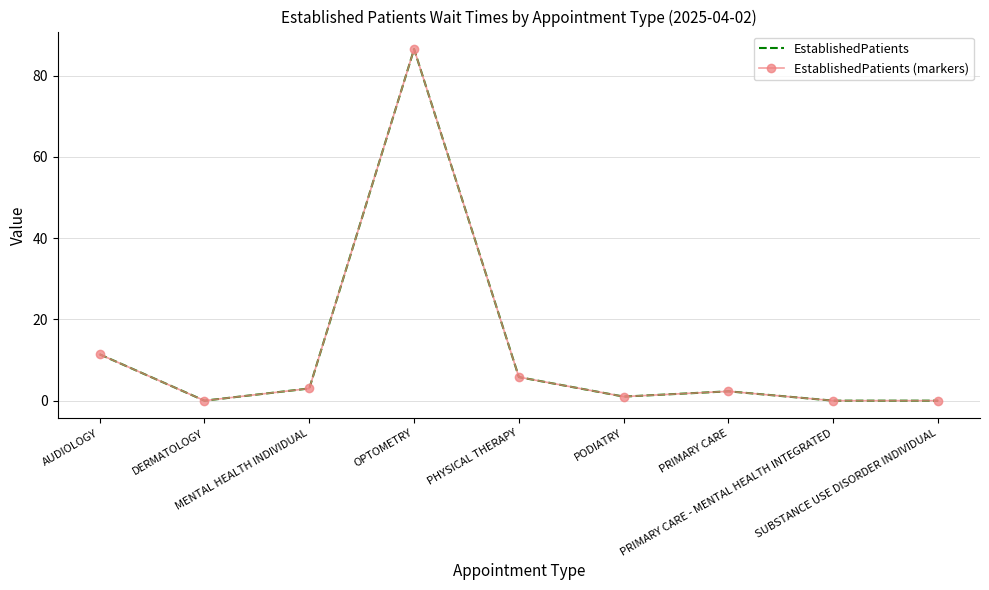

Is this an area chart (filled region under the line)?

No